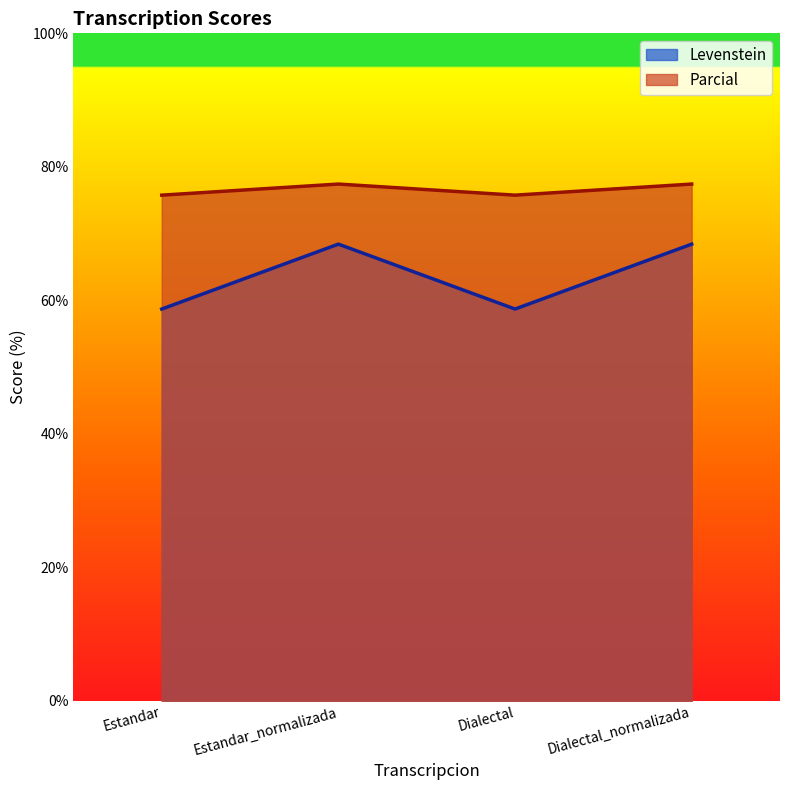

Is the value of Levenstein at Dialectal_normalizada greater than the value of Parcial at Dialectal_normalizada?

No